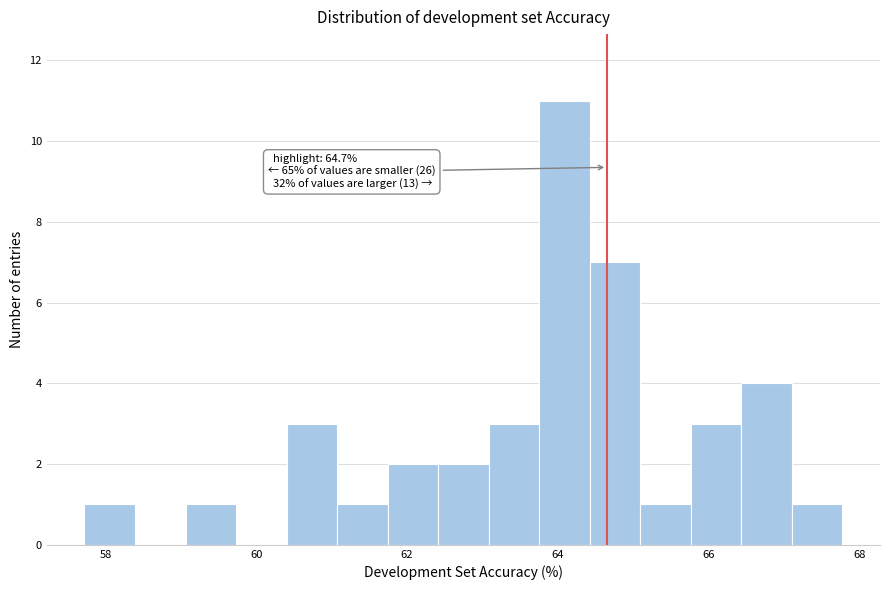

Read against the x-axis, roughly where is the centre of the tallest bar?

64.0